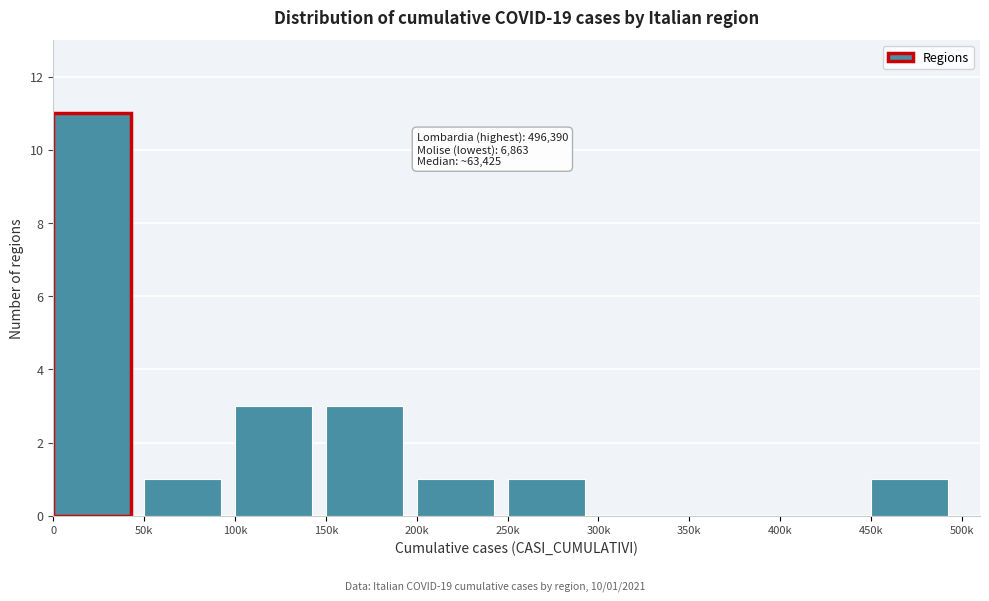

Reading left to right, list all the values displayed in this chart.

0=11	50k=1	100k=3	150k=3	200k=1	250k=1	300k=0	350k=0	400k=0	450k=1